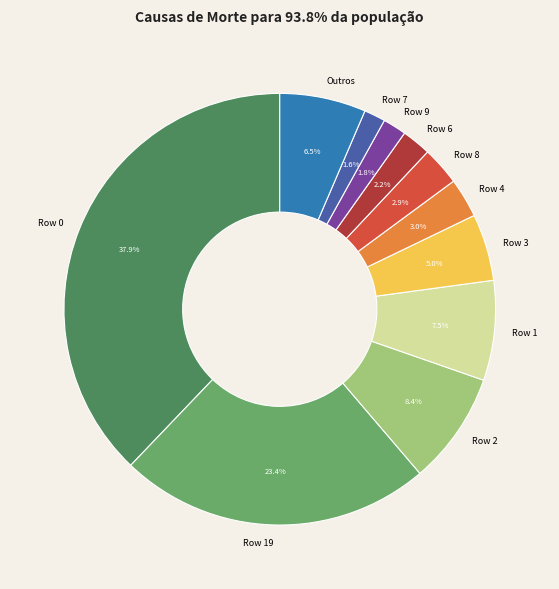

Does any single category account for the majority?

No